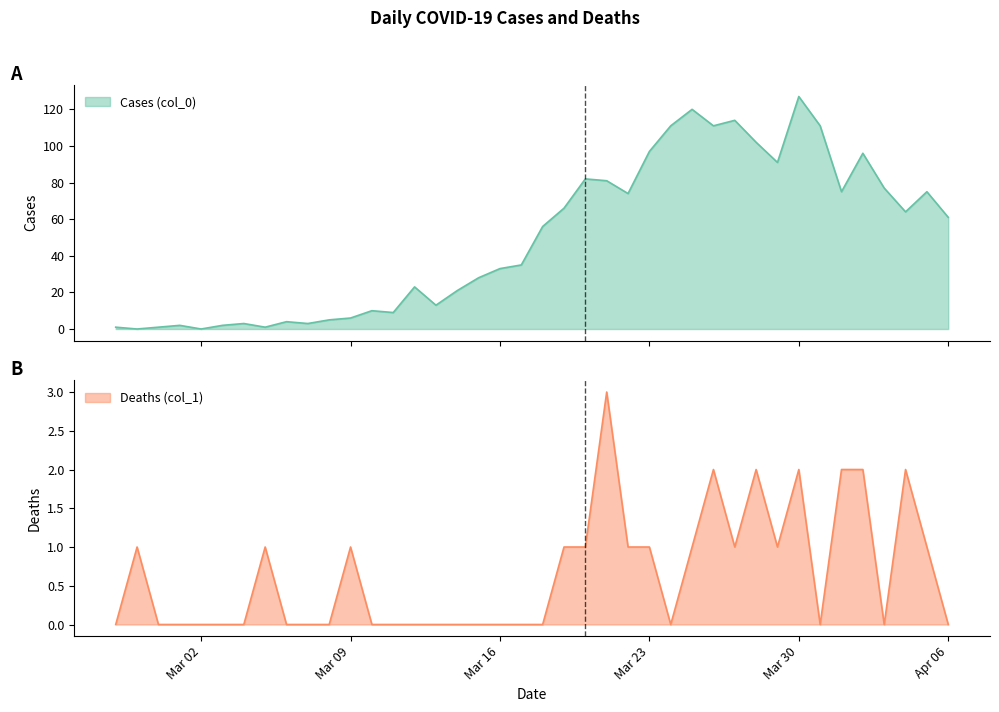

Count the Deaths (col_1) values in the range 0 to 1.

33